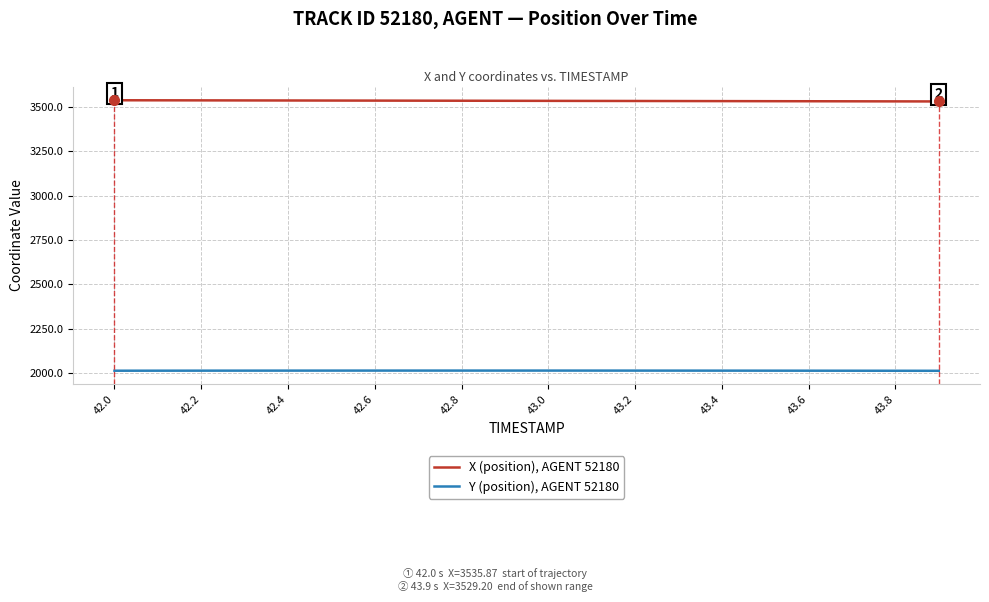

True or false: X (position), AGENT 52180 and Y (position), AGENT 52180 intersect in this chart.

False